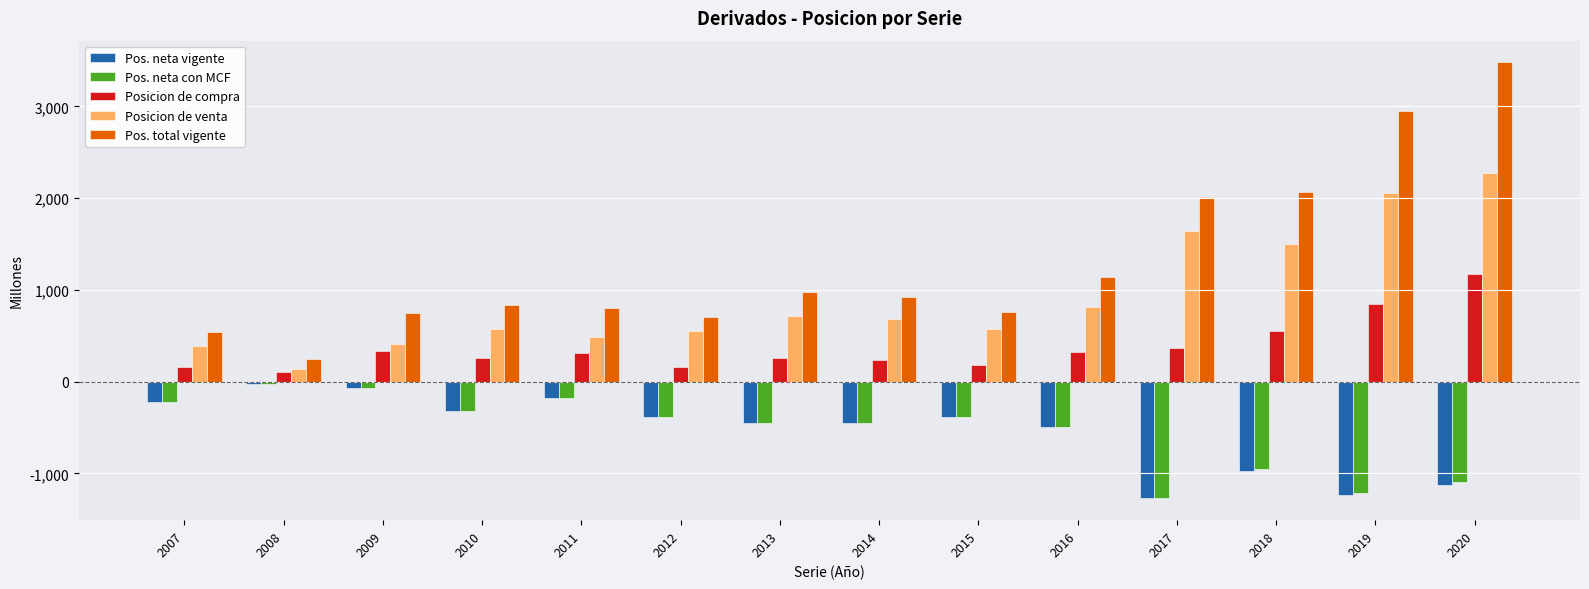

How many series are shown in this chart?

5